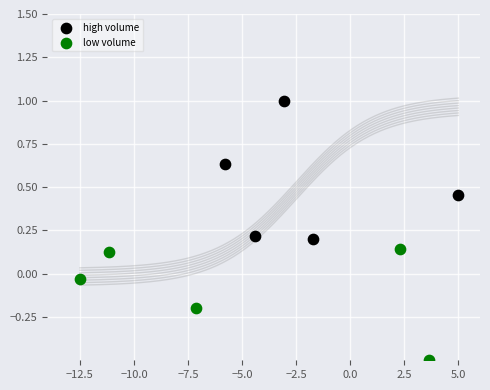

Which series has the largest Y range (max minus min)?

high volume